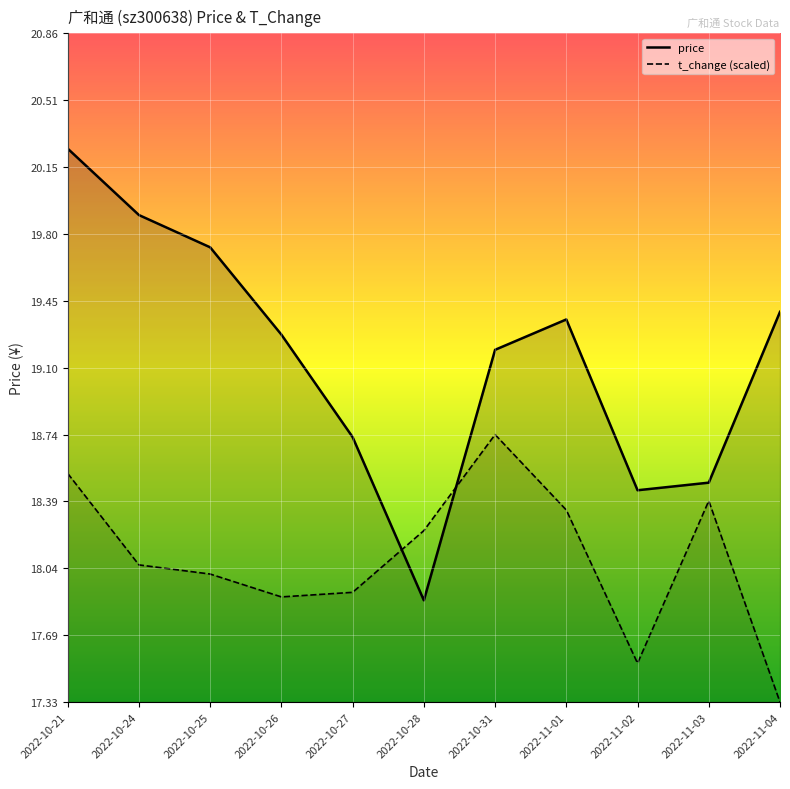

At which category does price reach its first local peak?

2022-11-01